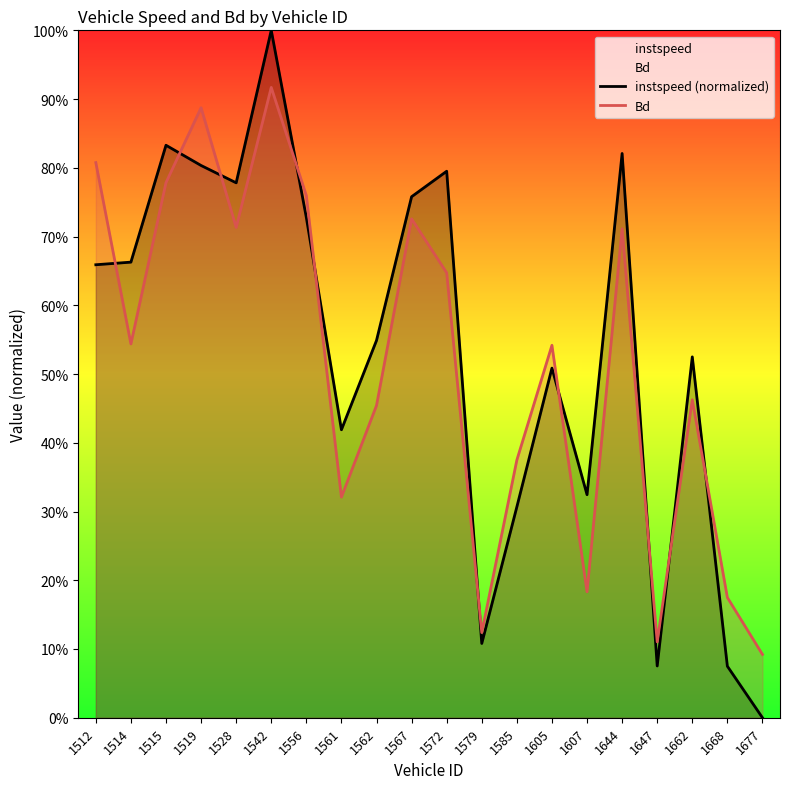

True or false: Bd has a value of 0.5 at 1562.

True